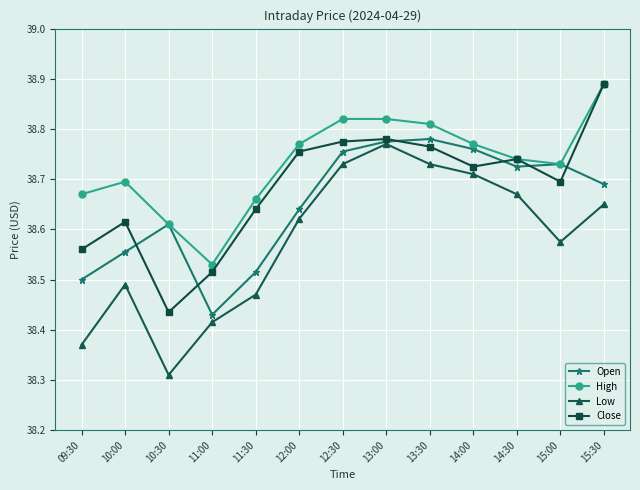

Count the Low values in the range 38 to 39.

13